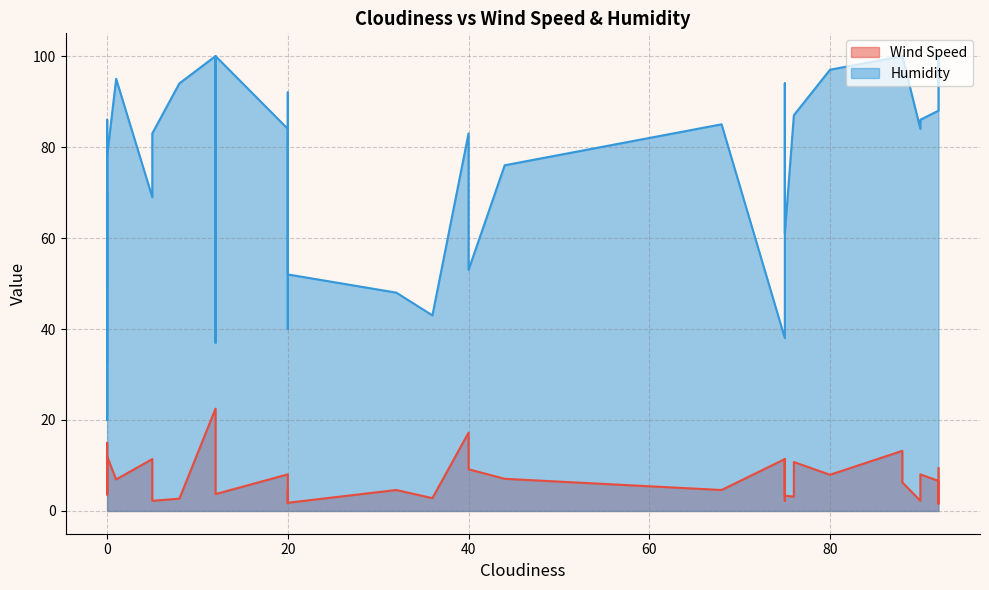

What are all the series names shown in the legend?

Wind Speed, Humidity